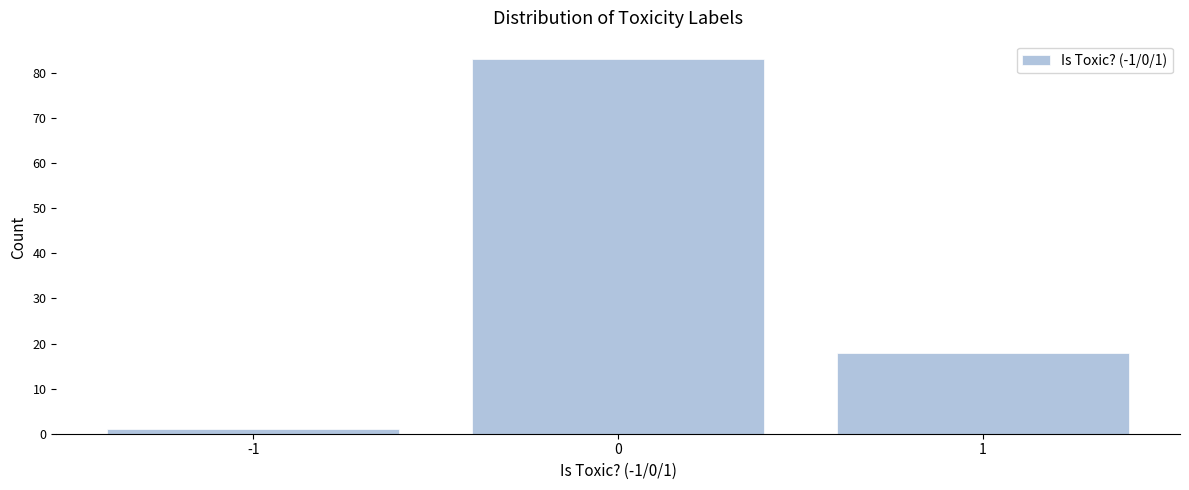

Reading left to right, transcribe all the data shown in this chart.

-1=1	0=83	1=18